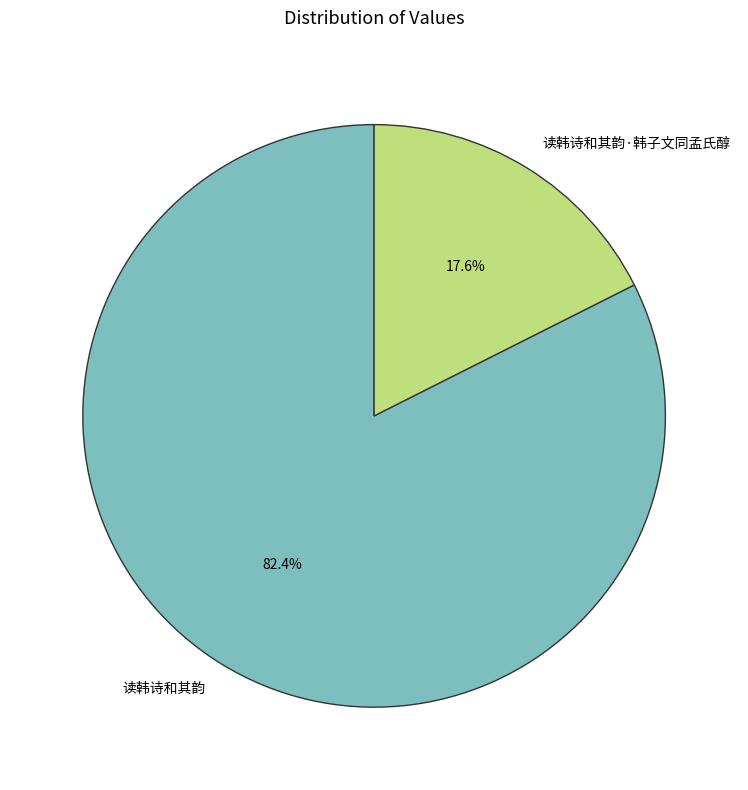

How many slices are in this pie chart?

2